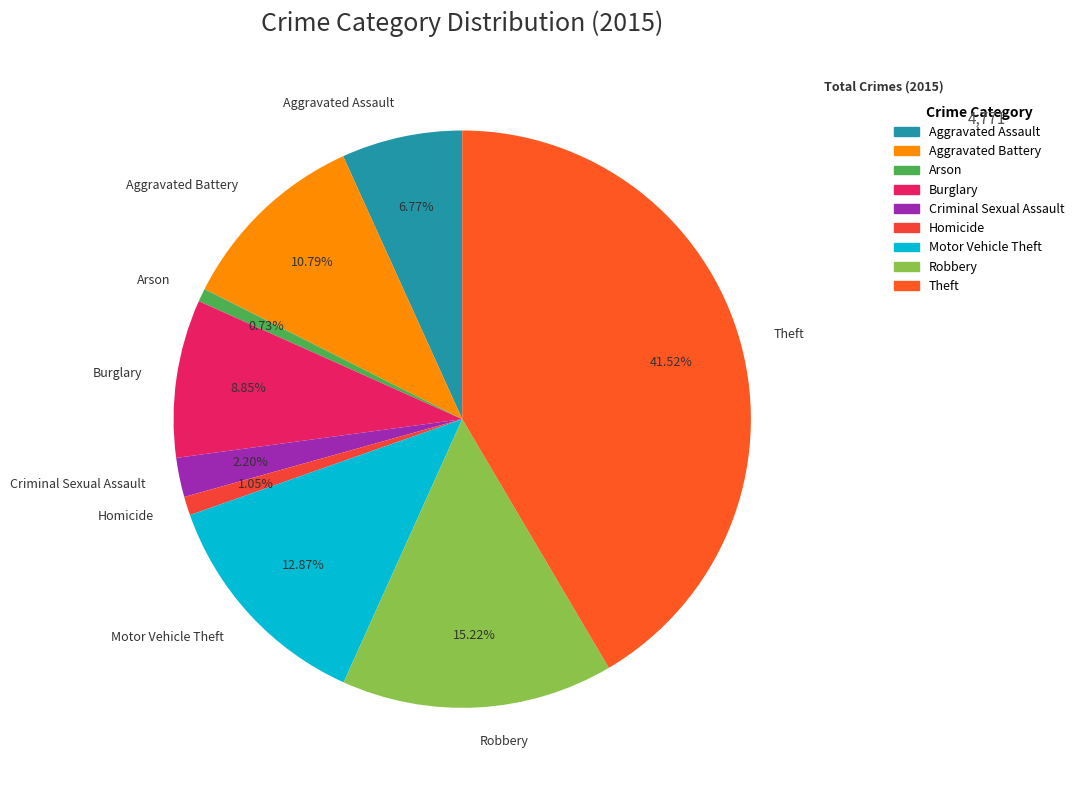

The Theft slice represents 50% of the pie. True or false?

False